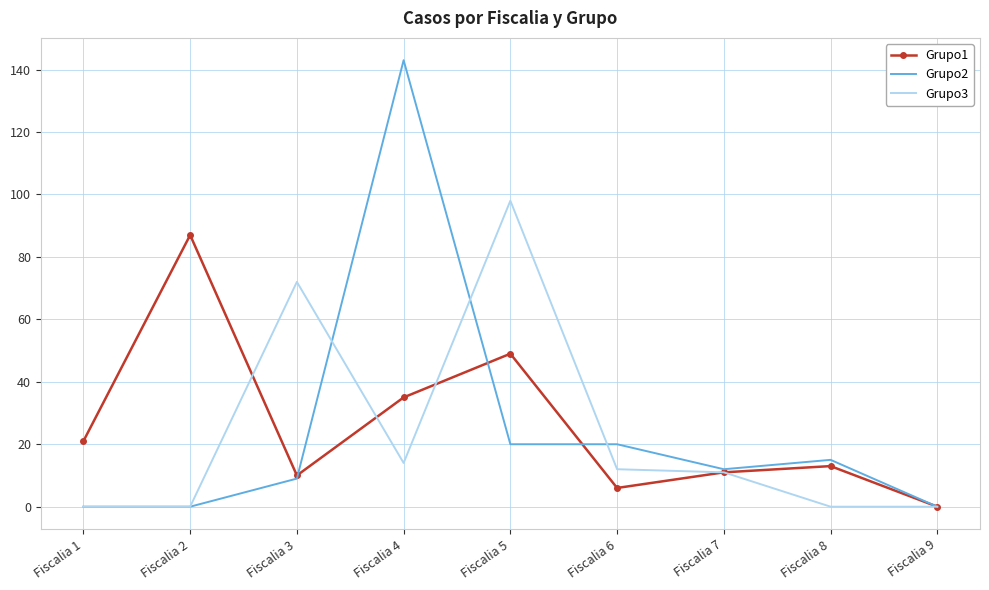

Reading left to right, what are all the values shown in this chart?

Grupo1: 21	87	10	35	49	6	11	13	0
Grupo2: 0	0	9	143	20	20	12	15	0
Grupo3: 0	0	72	14	98	12	11	0	0